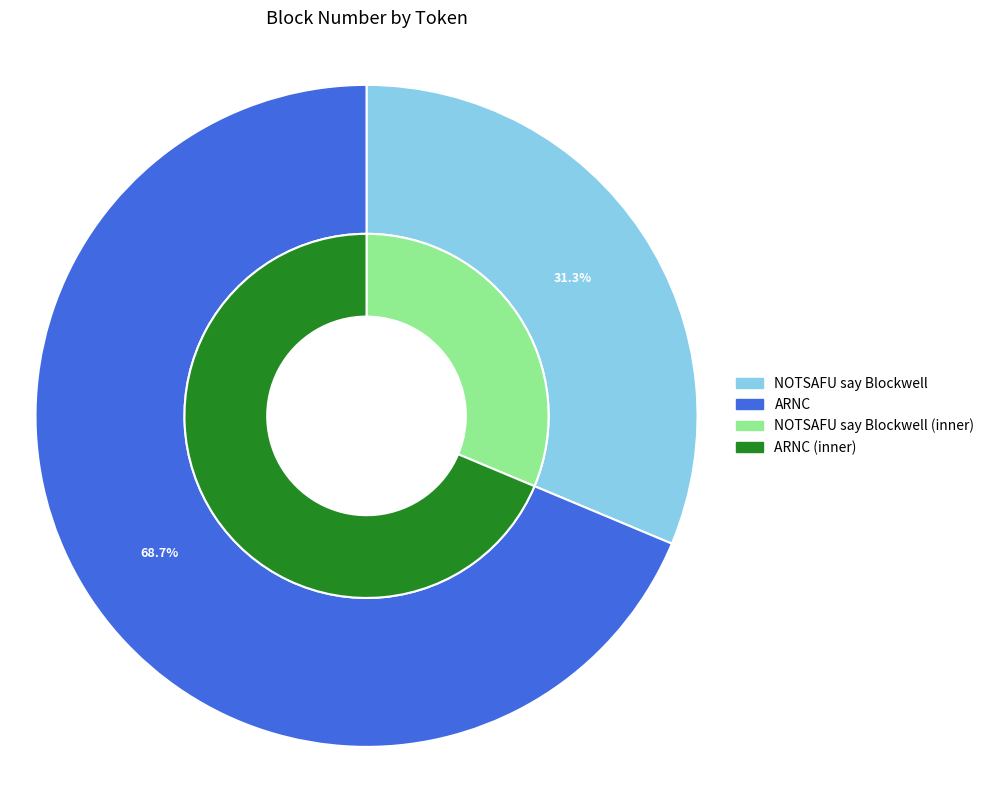

Rank the categories by value from highest to lowest.

ARNC, NOTSAFU say Blockwell